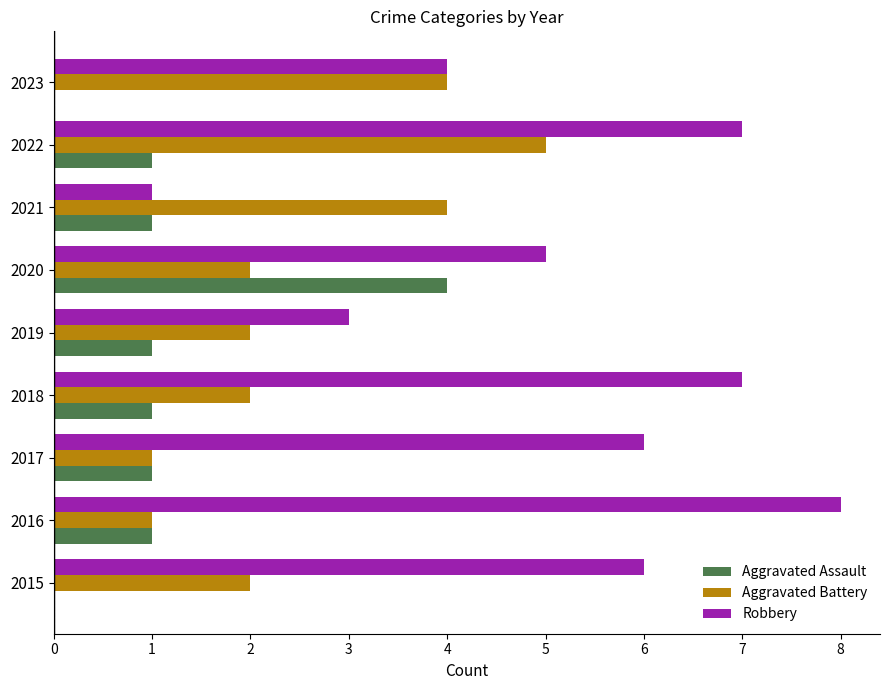

True or false: Aggravated Battery has a value of 7 at 2021.

False